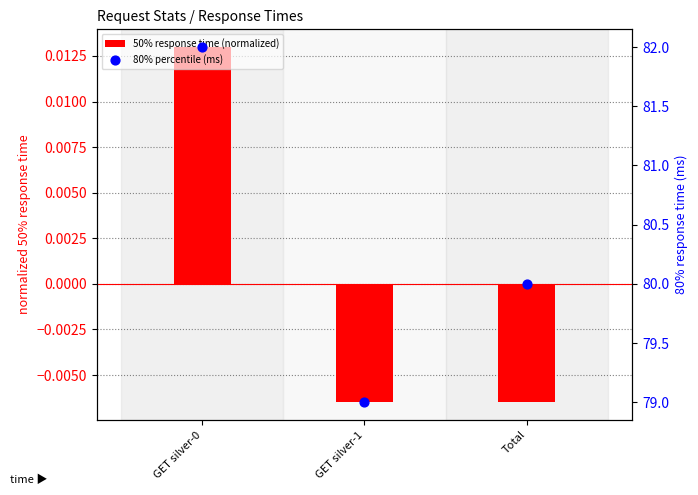

At how many categories does at least one series exceed 66?

3